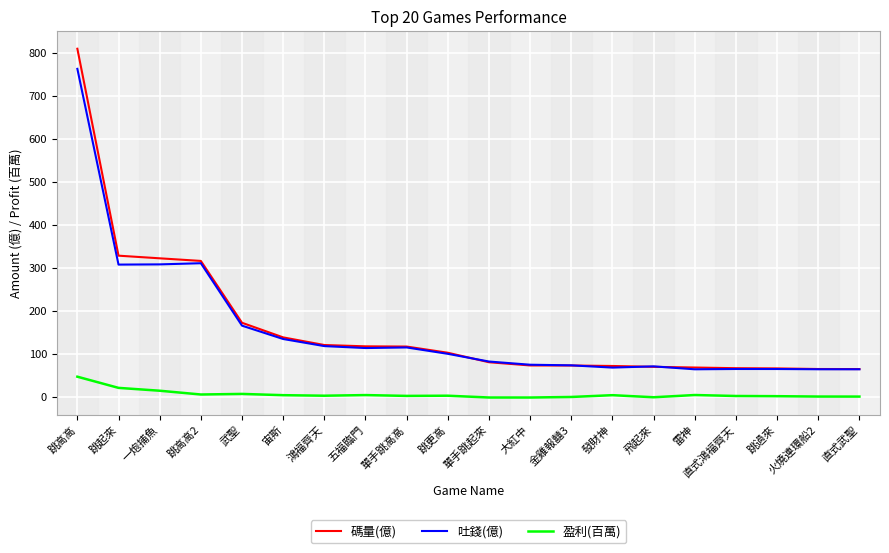

Read the 碼量(億) value at 跳高高.

809.3